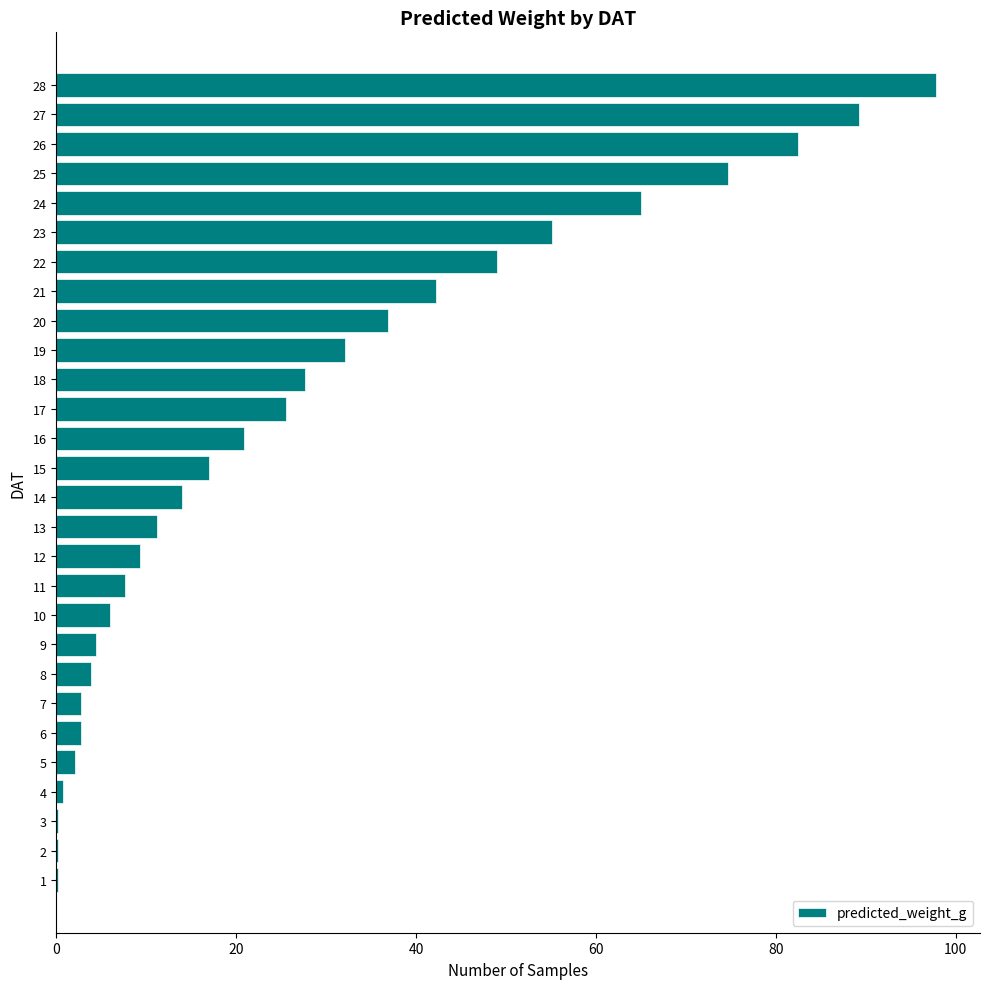

Is it true that the value at 28 is 97.8?

True